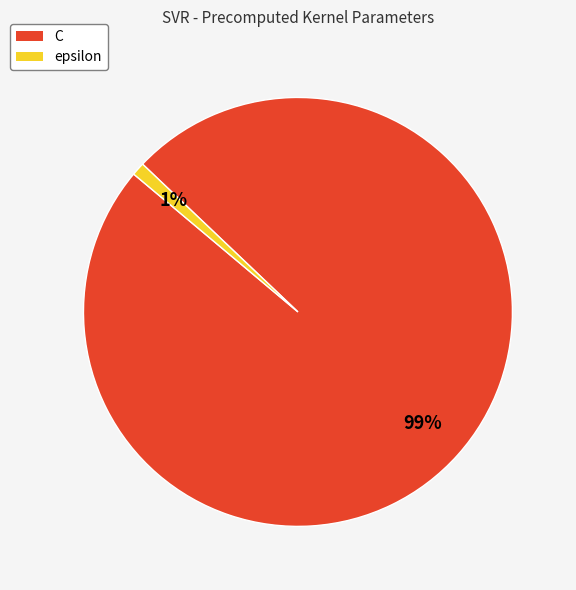

Does any single category account for the majority?

Yes